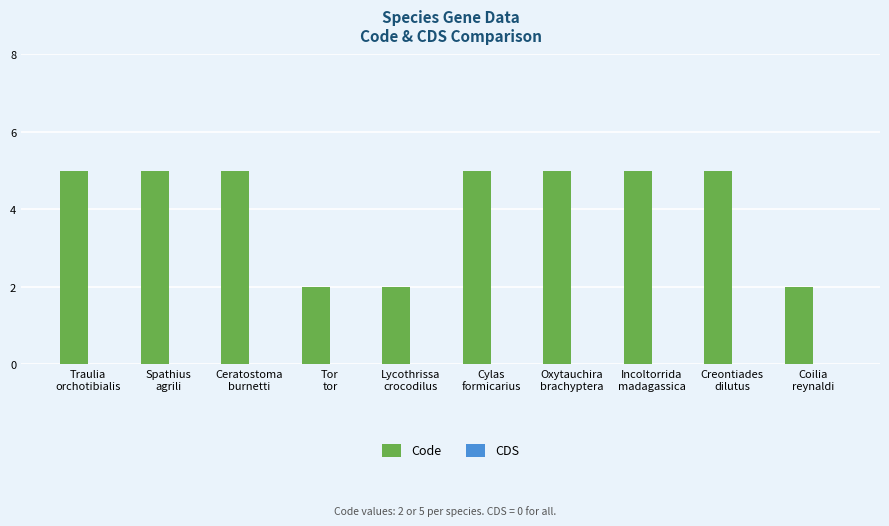

What is the greatest value displayed?

5